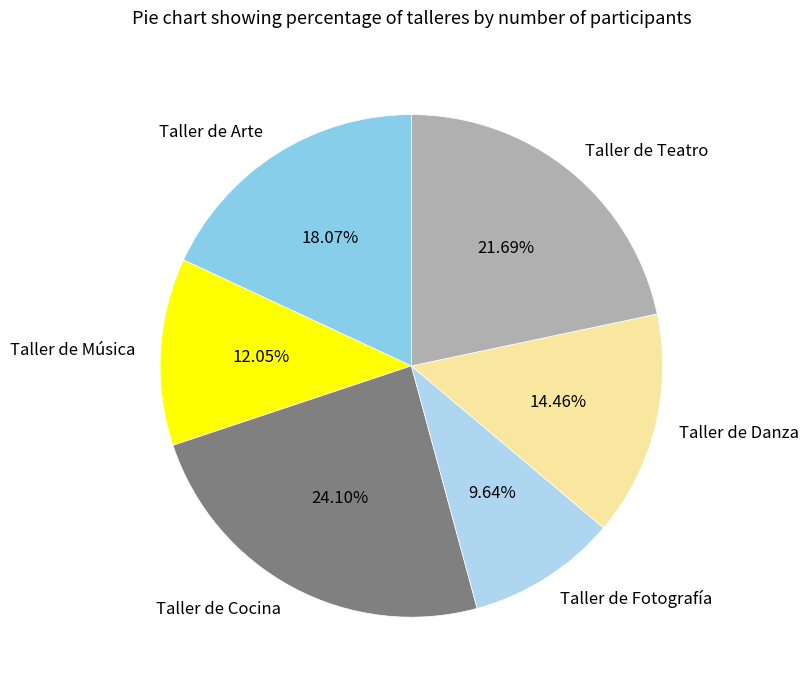

Count the number of slices in the pie.

6